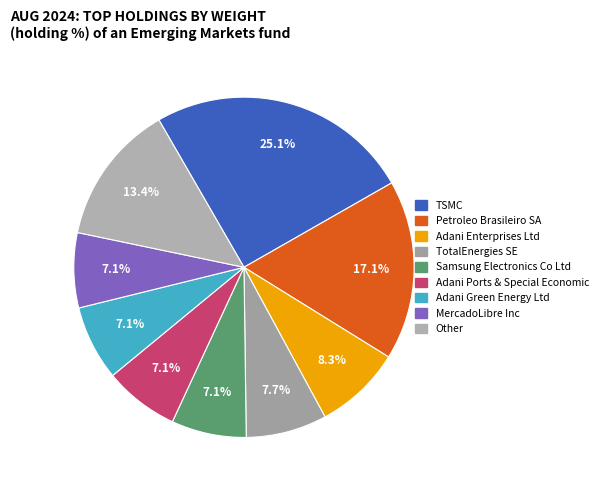

How many slices are in this pie chart?

9